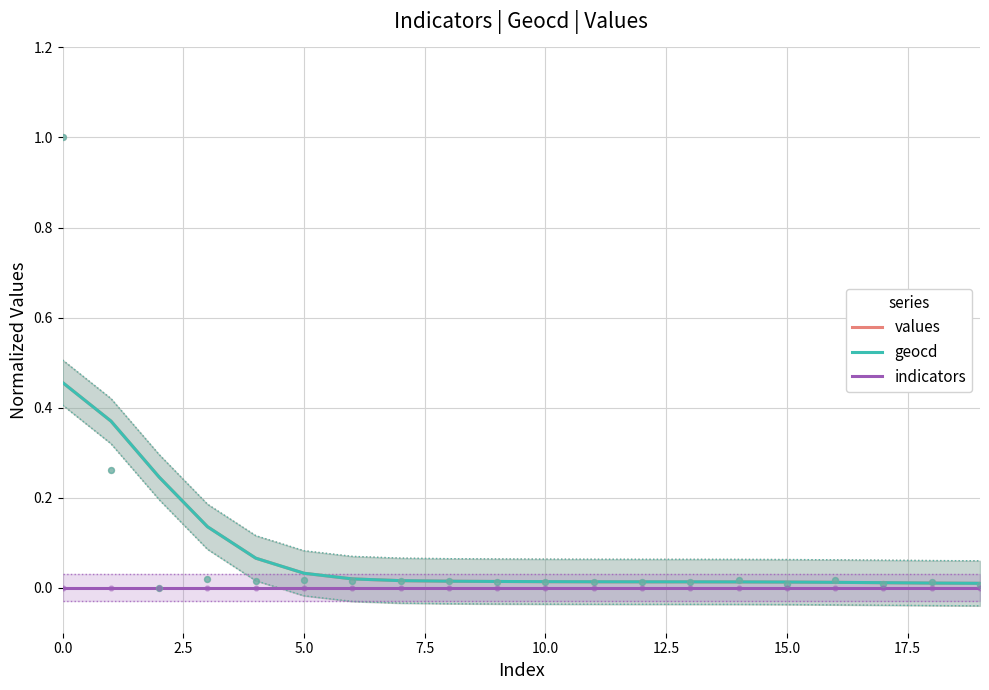

Which series has the largest total across all categories?

geocd